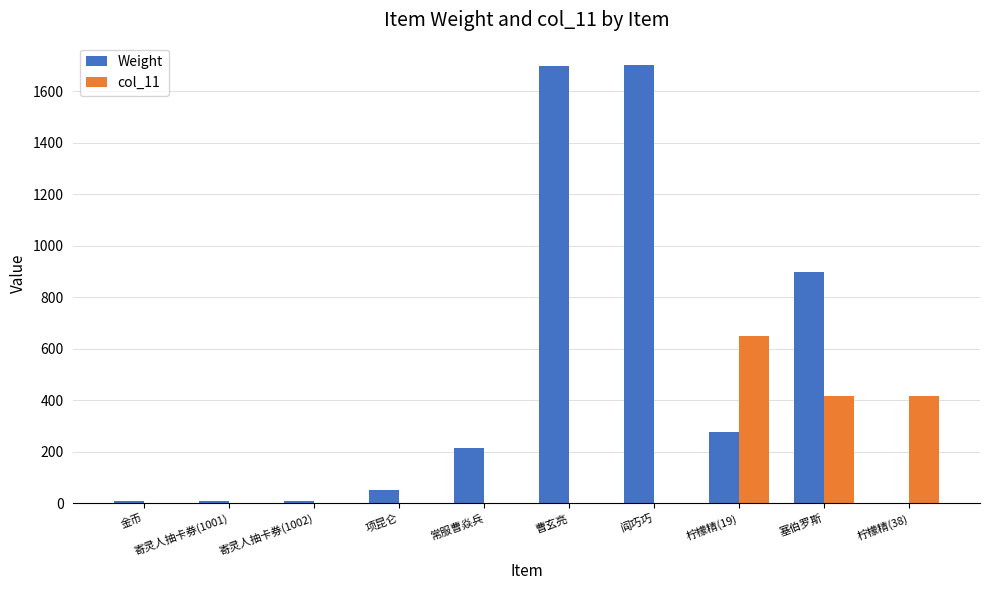

Which category has the highest value in the col_11 series?

柠檬精(19)